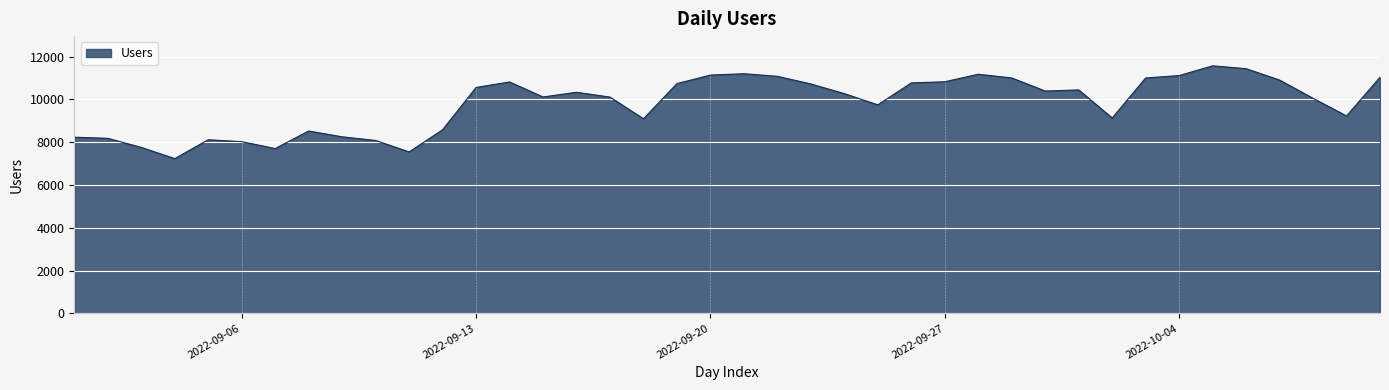

What is the difference between the maximum and minimum values?

4336